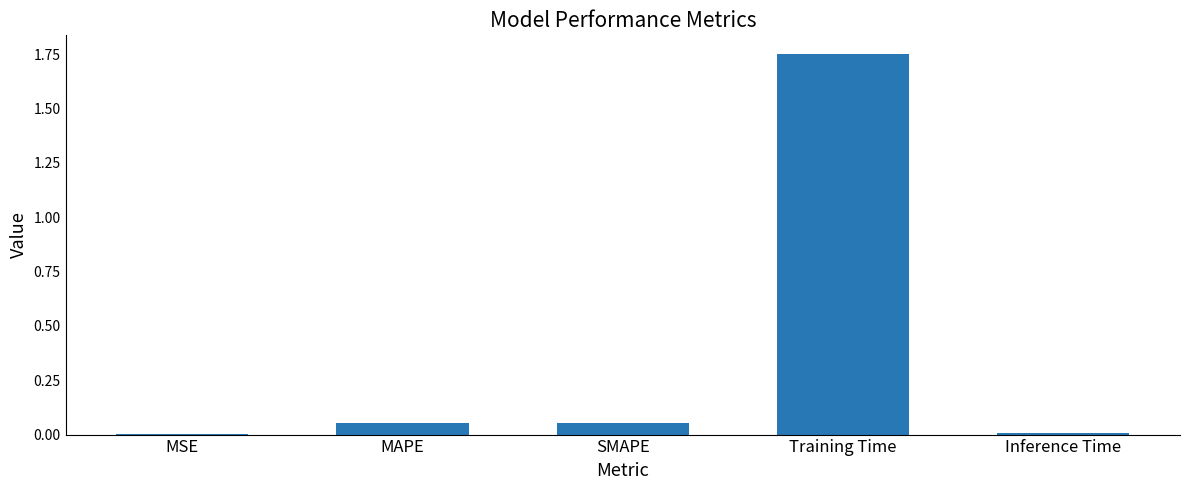

How many distinct data groups are displayed?

1